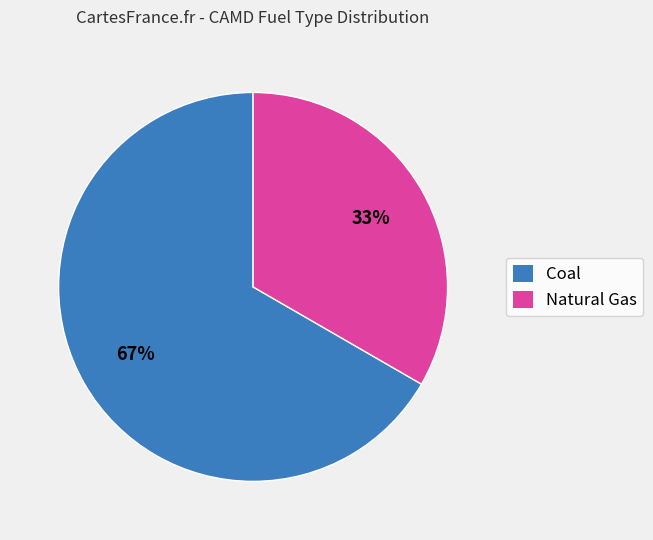

To the nearest percent, what portion does Coal represent?

67%